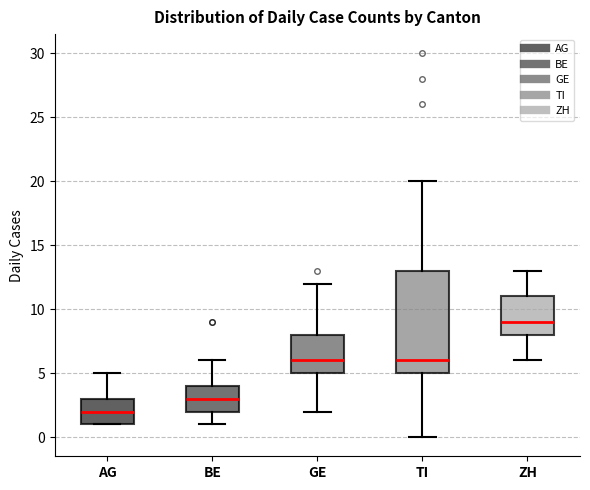

Reading left to right, transcribe this box plot: for each box, give where its median line is, the range the box spans, and where its two whiskers end, as read against the y-axis. The values are not printed on the chart, so give them approximately, as read against the axis.

AG: median 2, box 1 to 3, whiskers 1 to 5
BE: median 3, box 2 to 4, whiskers 1 to 6
GE: median 6, box 5 to 8, whiskers 2 to 12
TI: median 6, box 5 to 13, whiskers 0 to 20
ZH: median 9, box 8 to 11, whiskers 6 to 13